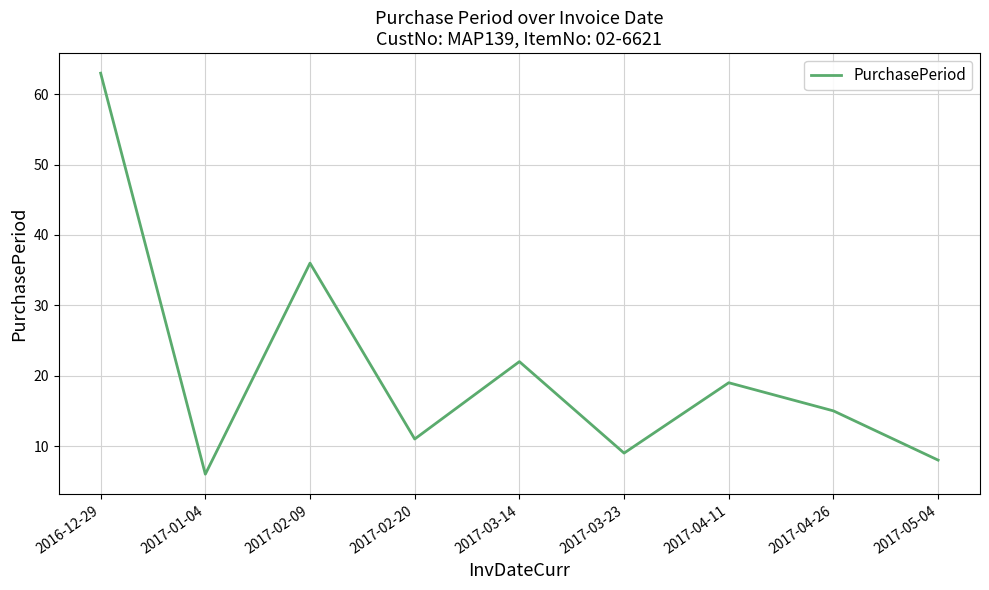

The value at 2017-01-04 is 3. True or false?

False